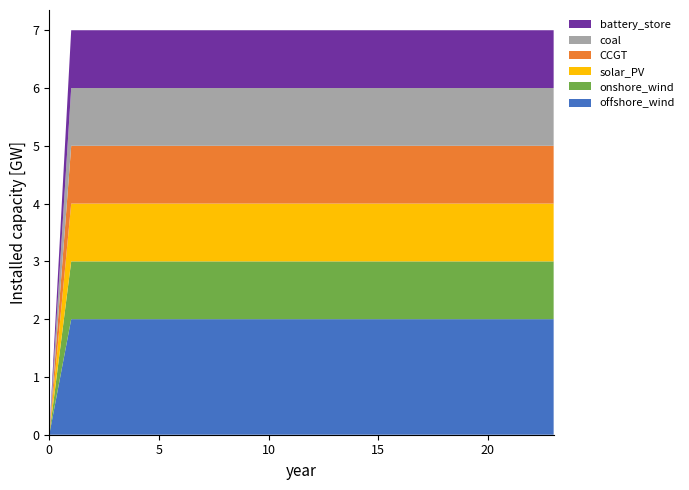

Reading left to right, extract all data points from this chart.

col_2: 0=0	1=2	2=2	3=2	4=2	5=2	6=2	7=2	8=2	9=2	10=2	11=2	12=2	13=2	14=2	15=2	16=2	17=2	18=2	19=2	20=2	21=2	22=2	23=2
col_4: 0=0	1=1	2=1	3=1	4=1	5=1	6=1	7=1	8=1	9=1	10=1	11=1	12=1	13=1	14=1	15=1	16=1	17=1	18=1	19=1	20=1	21=1	22=1	23=1
col_5: 0=0	1=1	2=1	3=1	4=1	5=1	6=1	7=1	8=1	9=1	10=1	11=1	12=1	13=1	14=1	15=1	16=1	17=1	18=1	19=1	20=1	21=1	22=1	23=1
col_6: 0=0	1=1	2=1	3=1	4=1	5=1	6=1	7=1	8=1	9=1	10=1	11=1	12=1	13=1	14=1	15=1	16=1	17=1	18=1	19=1	20=1	21=1	22=1	23=1
col_7: 0=0	1=1	2=1	3=1	4=1	5=1	6=1	7=1	8=1	9=1	10=1	11=1	12=1	13=1	14=1	15=1	16=1	17=1	18=1	19=1	20=1	21=1	22=1	23=1
col_8: 0=0	1=1	2=1	3=1	4=1	5=1	6=1	7=1	8=1	9=1	10=1	11=1	12=1	13=1	14=1	15=1	16=1	17=1	18=1	19=1	20=1	21=1	22=1	23=1